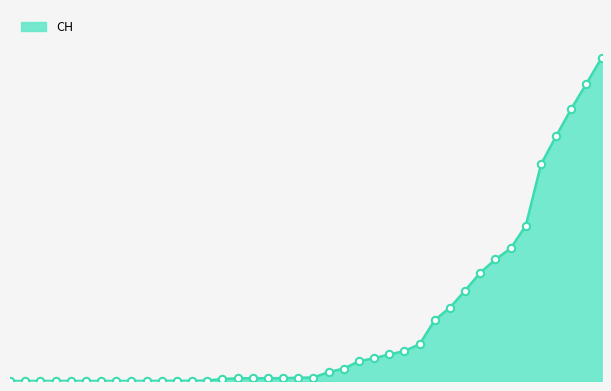

Does the chart have visible grid lines?

No